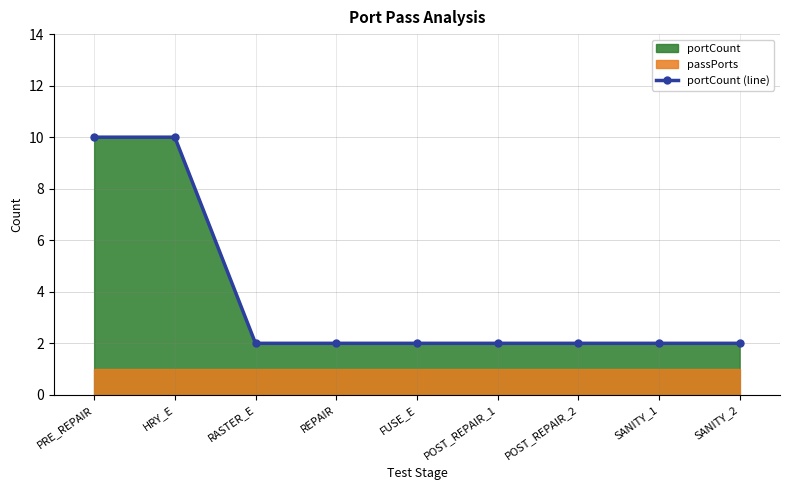

True or false: there are more than 2 points higher than both neighbors.

False